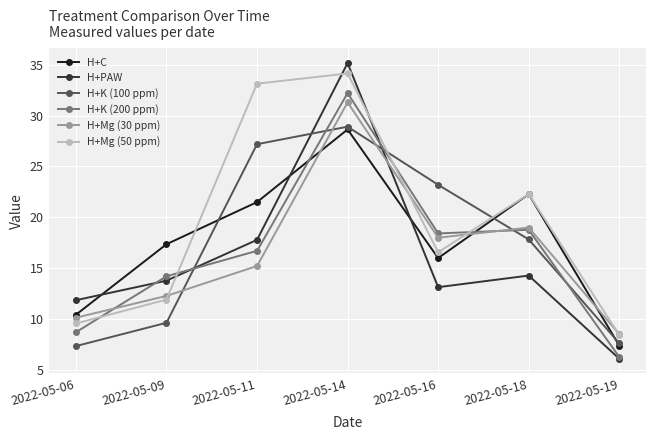

What is the sum of the H+K (200 ppm) values at 2022-05-16 and 2022-05-14?

50.6